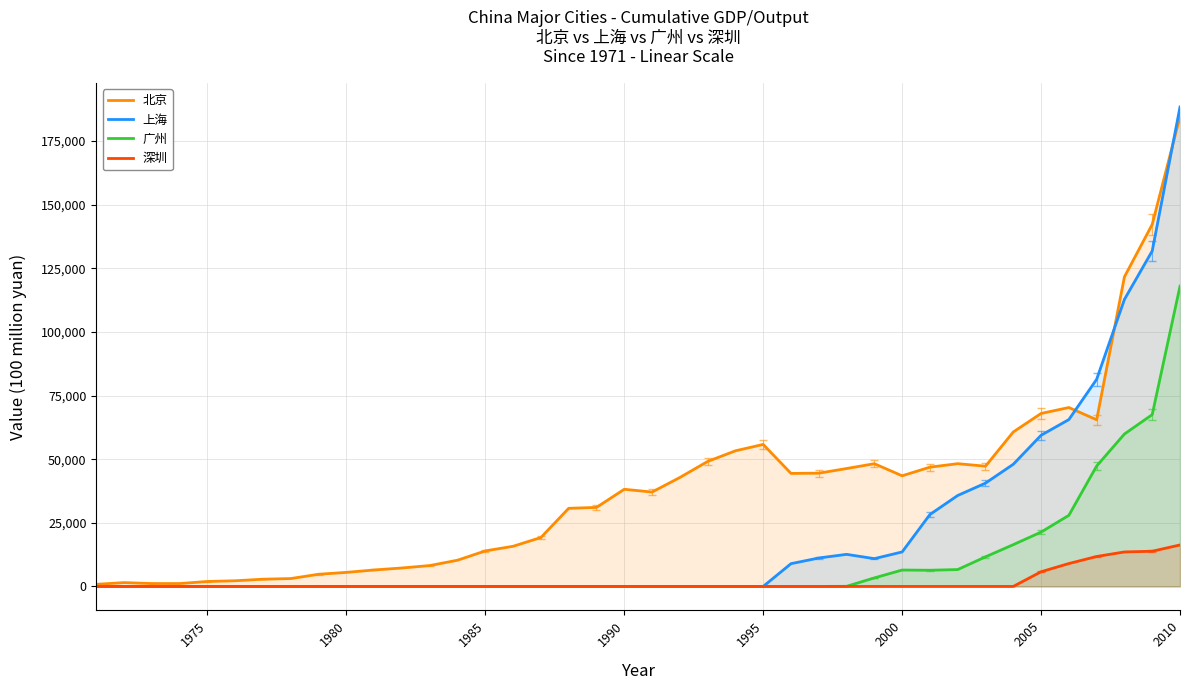

What is the average value of the 广州 series?

9823